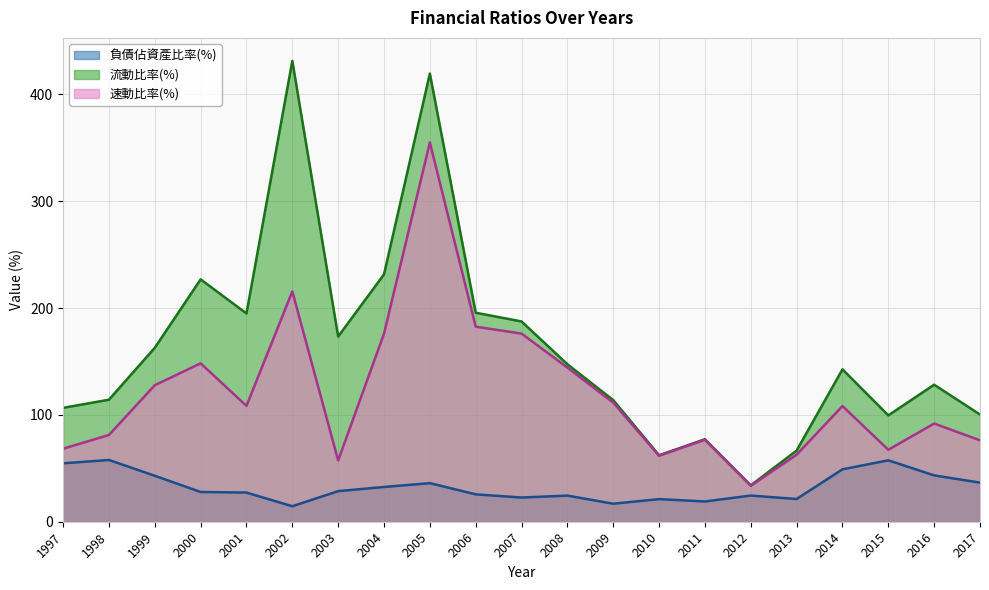

True or false: 負債佔資產比率(%) and 流動比率(%) intersect in this chart.

False